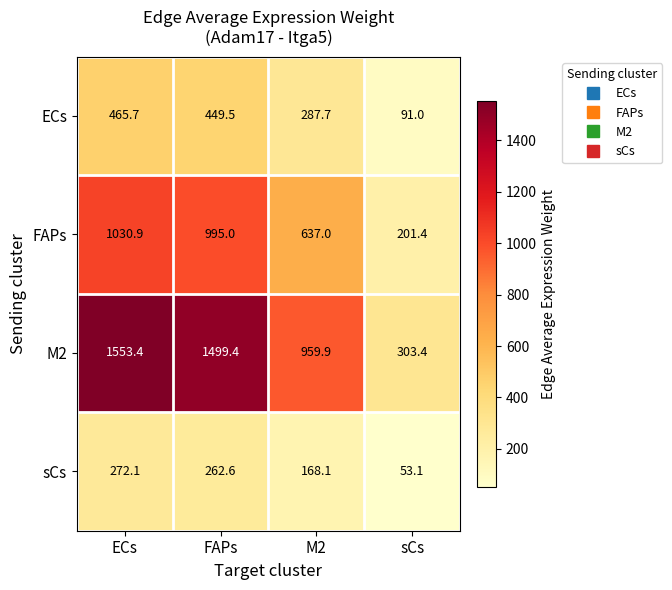

Which category has the highest value across all series?

ECs